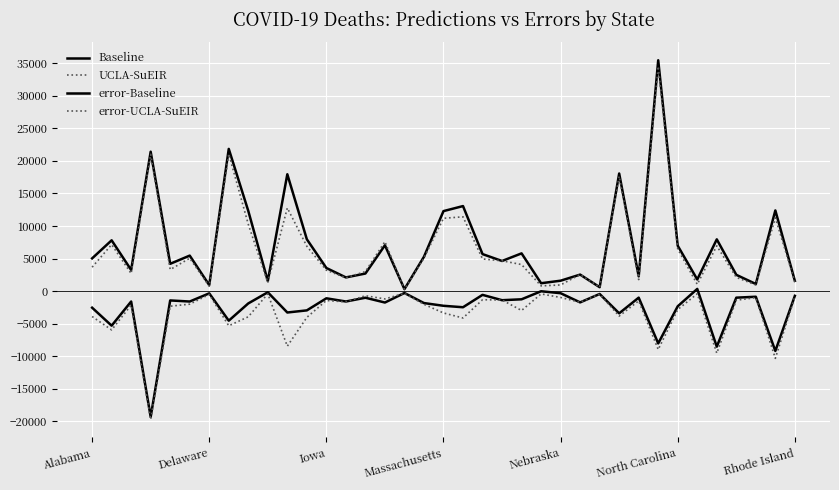

True or false: Baseline has more than 2 interior local peaks.

True